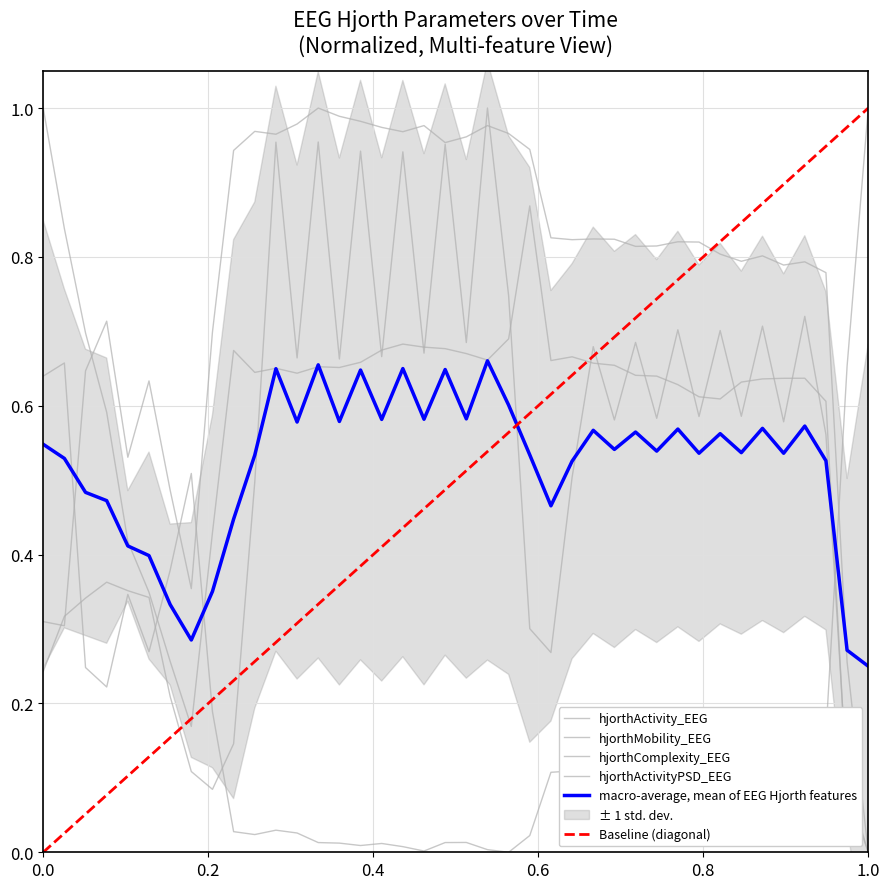

Between which two adjacent categories do hjorthMobility_EEG and hjorthActivity_EEG first intersect?

20 and 21